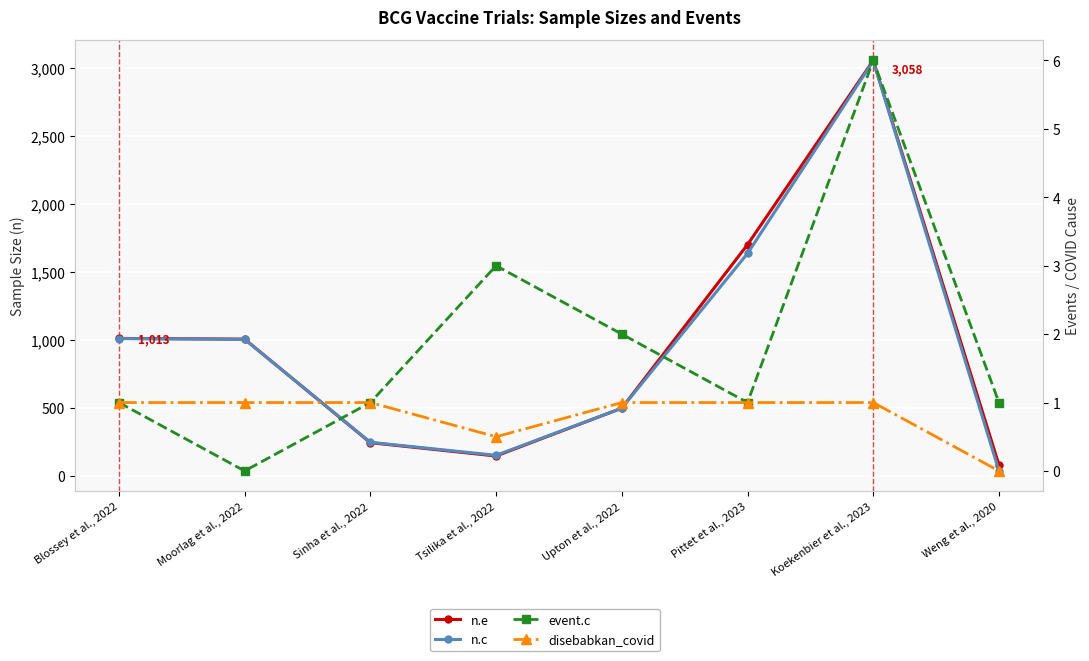

List the series in order of their peak value, lowest first.

disebabkan_covid, event.c, n.c, n.e